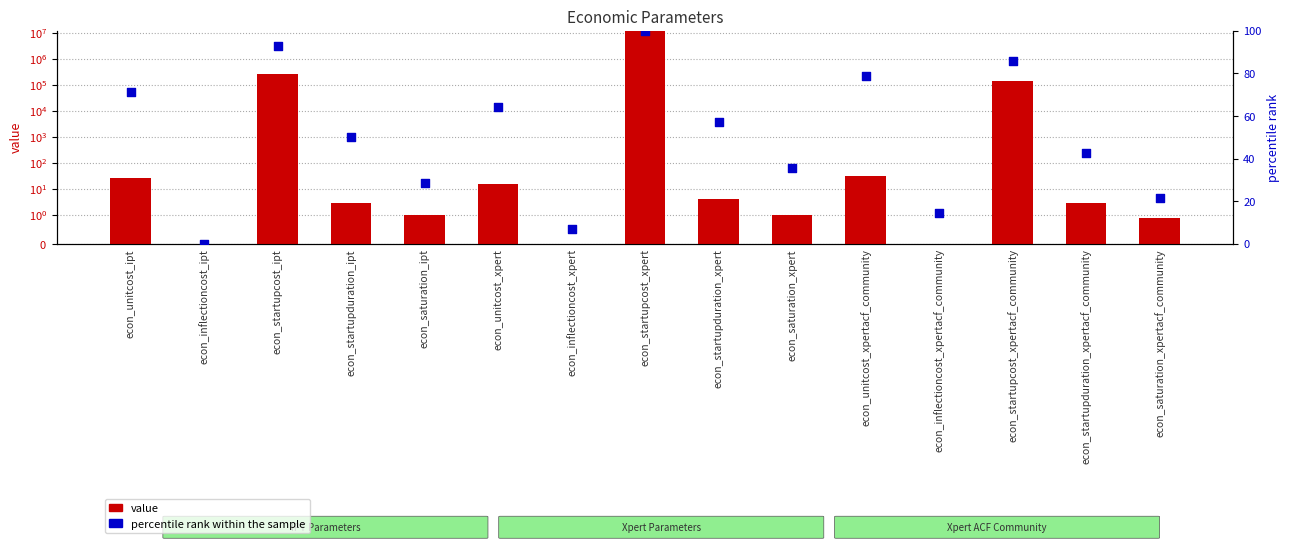

At how many categories does at least one series exceed 11400759?

1